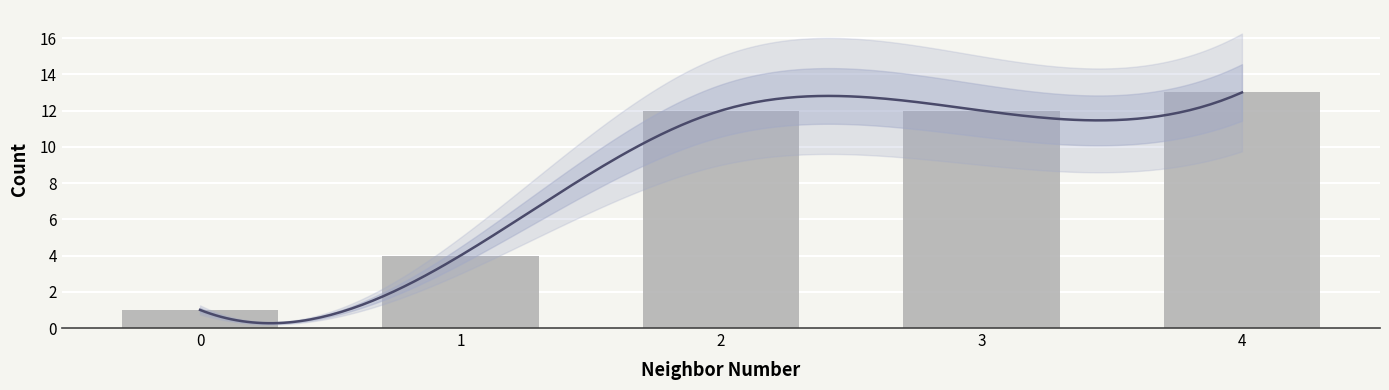

The chart shows a value of 19 at 4. True or false?

False